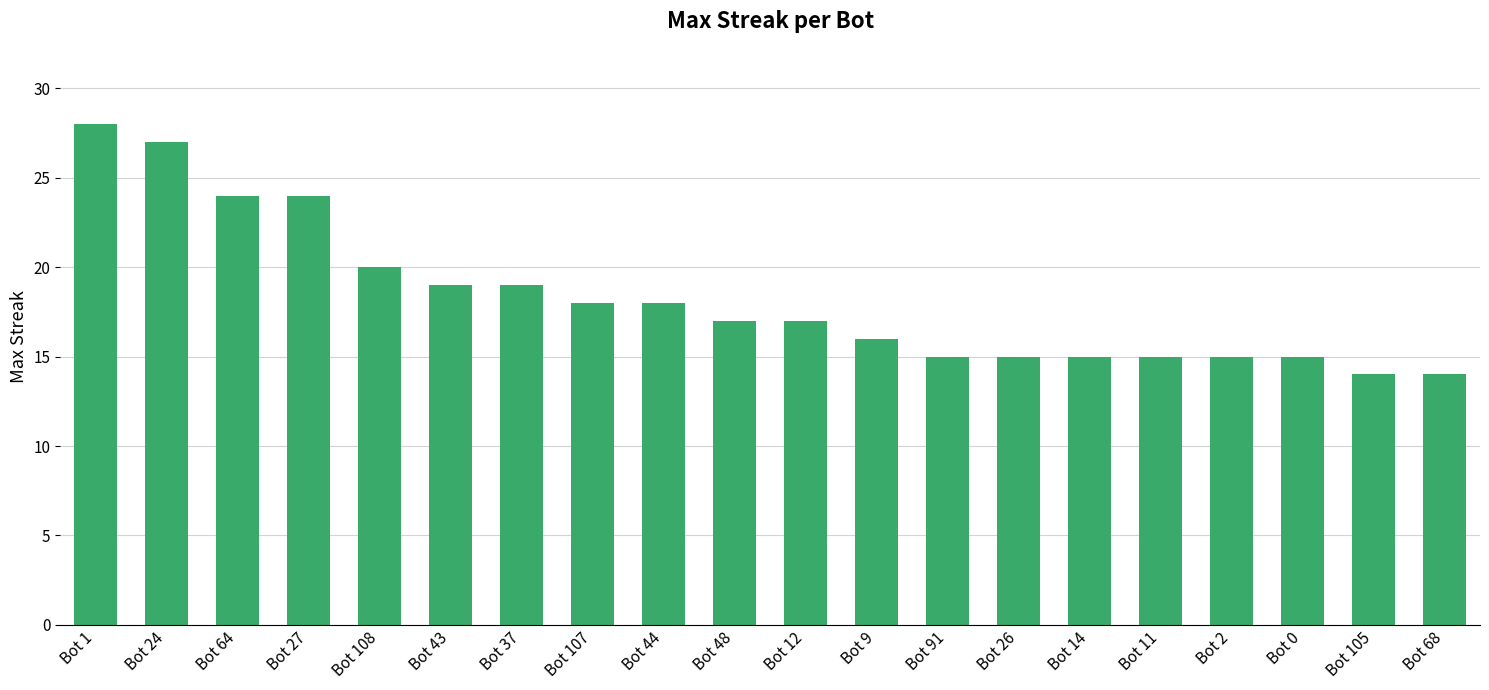

At which category does the chart reach its peak across all series?

Bot 1